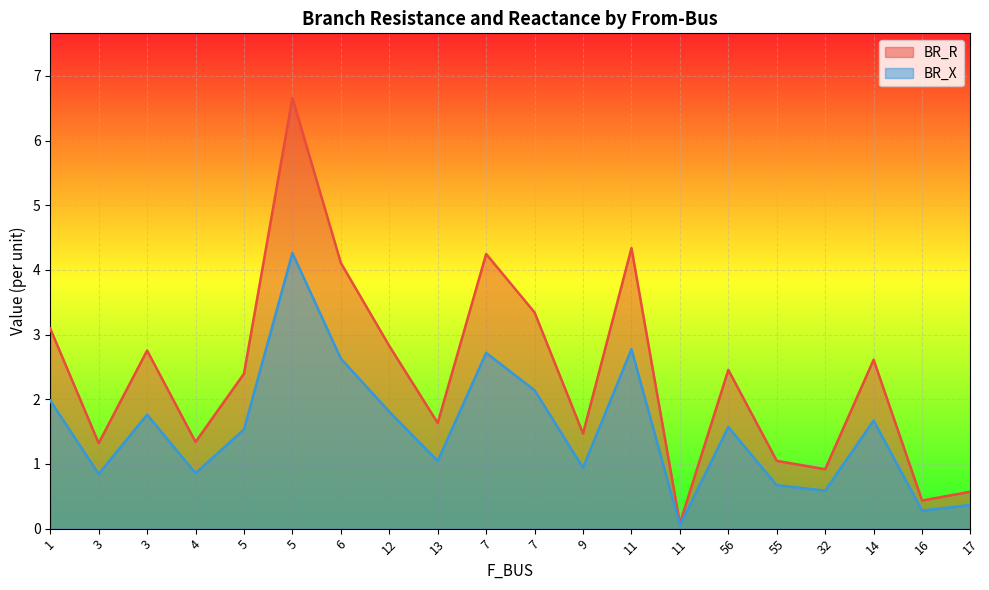

Reading right to left, transcribe all the data shown in this chart.

BR_R: 0.6	0.4	2.6	0.9	1.0	2.5	0.1	4.3	1.5	3.3	4.2	1.6	2.8	4.1	6.7	2.4	1.3	2.8	1.3	3.1
BR_X: 0.4	0.3	1.7	0.6	0.7	1.6	0.1	2.8	0.9	2.1	2.7	1.0	1.8	2.6	4.3	1.5	0.9	1.8	0.8	2.0